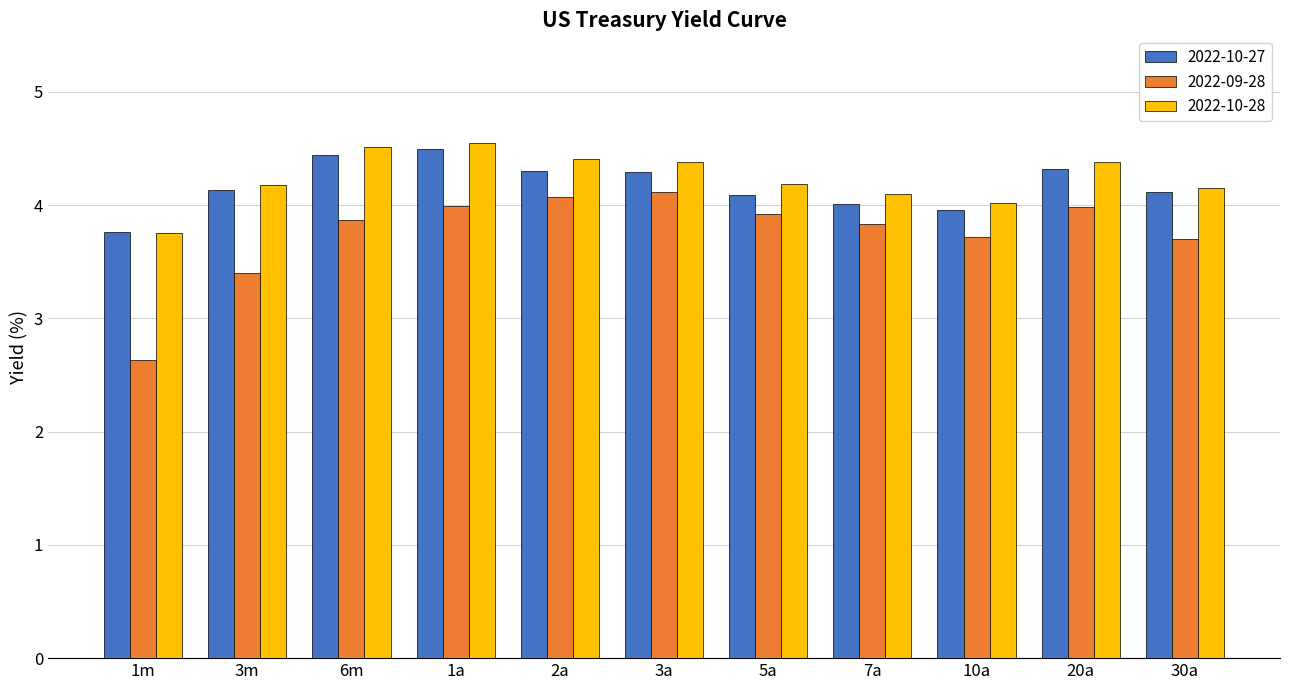

What is the sum of all 2022-09-28 values?

41.2